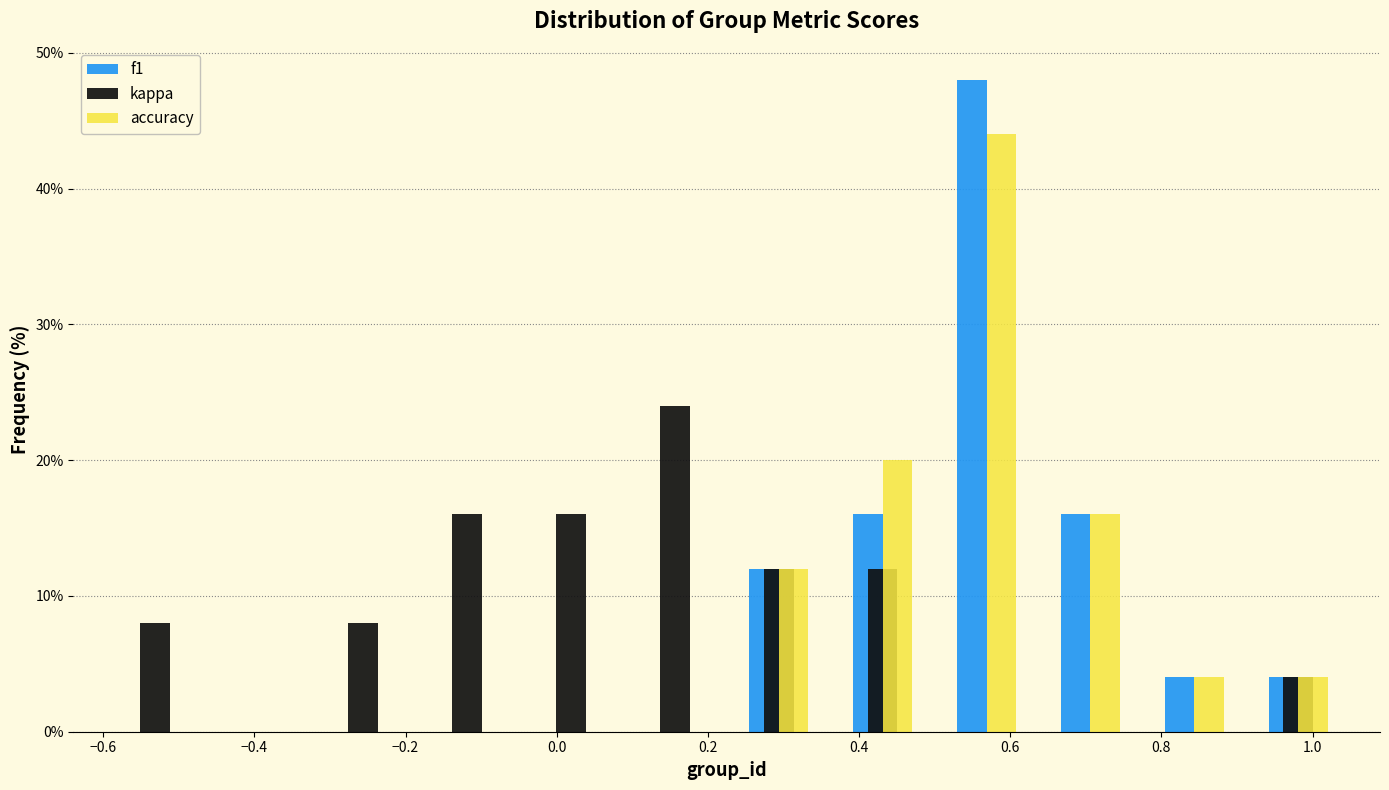

Reading left to right, transcribe this chart: for each range on the x-axis, give the height of each series' bar. Neither the bar edges nor the heights are printed on the chart, so give them approximately, as read against the axes.

-0.60 to -0.46: f1=0	kappa=8	accuracy=0
-0.46 to -0.32: f1=0	kappa=0	accuracy=0
-0.32 to -0.18: f1=0	kappa=8	accuracy=0
-0.18 to -0.04: f1=0	kappa=16	accuracy=0
-0.04 to 0.08: f1=0	kappa=16	accuracy=0
0.08 to 0.22: f1=0	kappa=24	accuracy=0
0.22 to 0.36: f1=12	kappa=12	accuracy=12
0.36 to 0.50: f1=16	kappa=12	accuracy=20
0.50 to 0.64: f1=48	kappa=0	accuracy=44
0.64 to 0.78: f1=16	kappa=0	accuracy=16
0.78 to 0.92: f1=4	kappa=0	accuracy=4
0.92 to 1.06: f1=4	kappa=4	accuracy=4